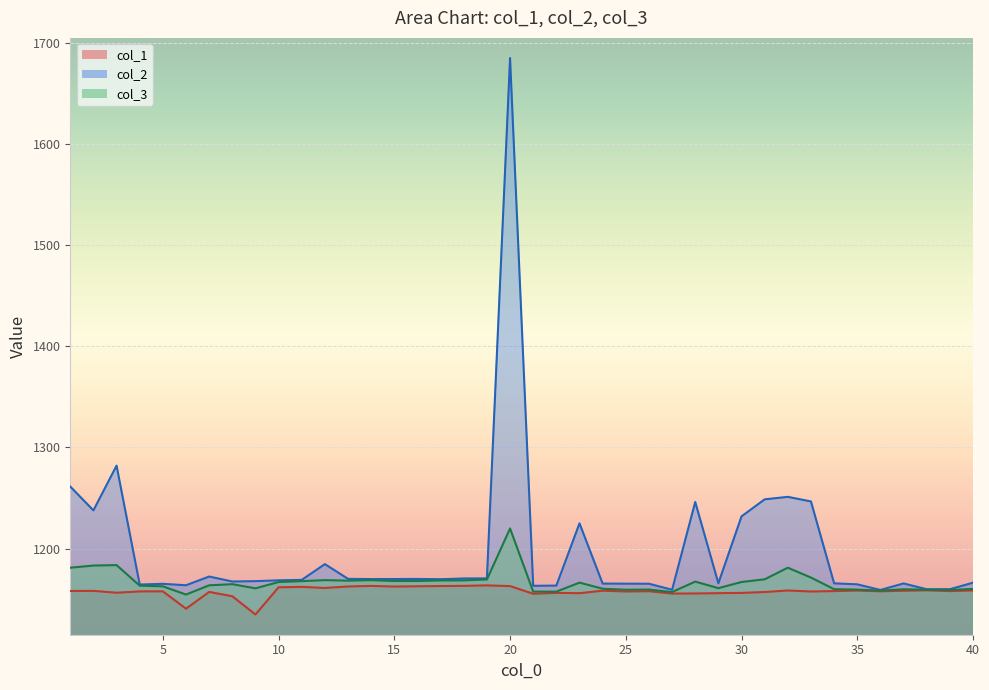

True or false: col_3 has a value of 533.3 at 16.

False